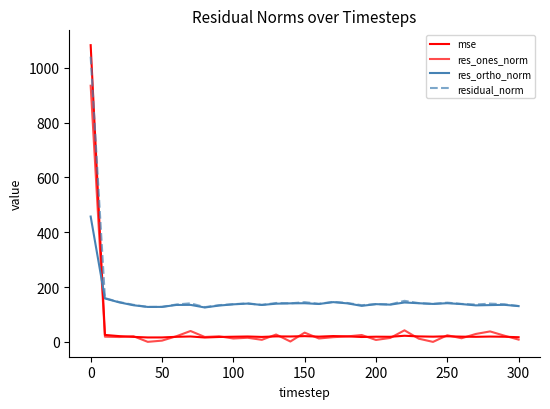

Which series has the widest spread of values?

mse